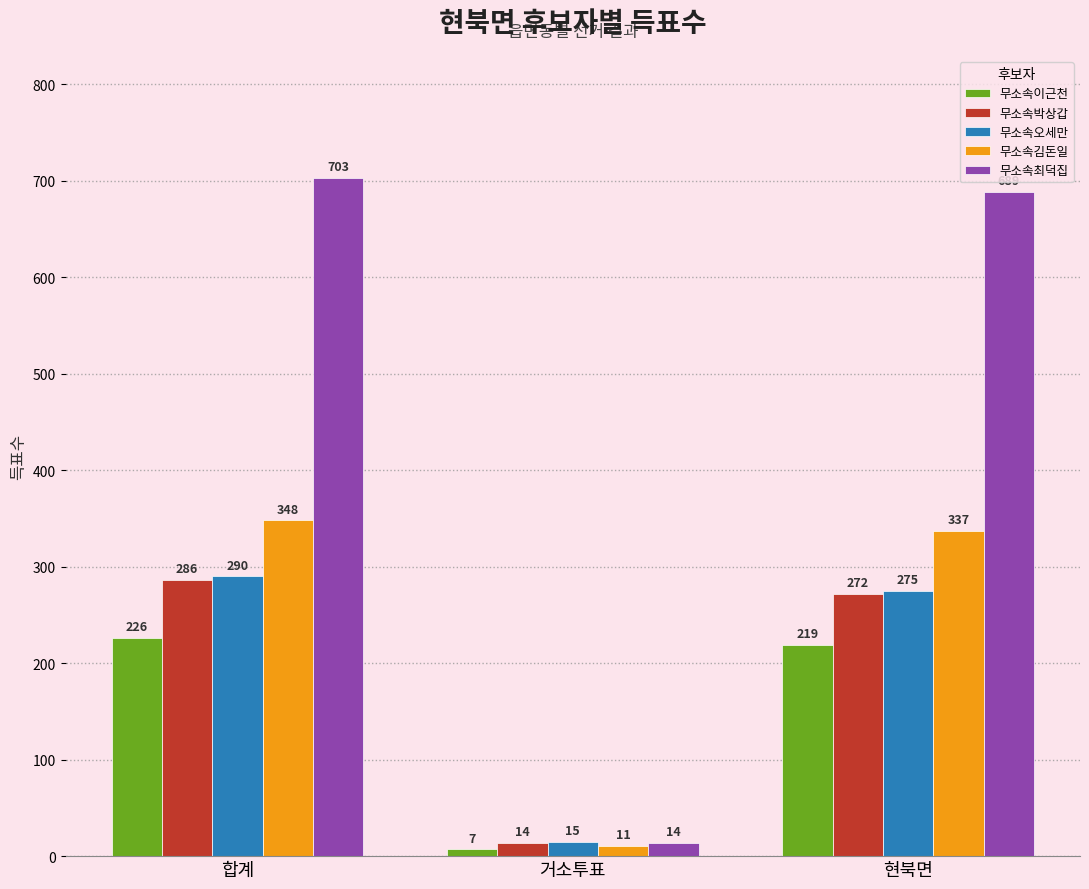

Which label corresponds to the smallest value in the chart?

거소투표